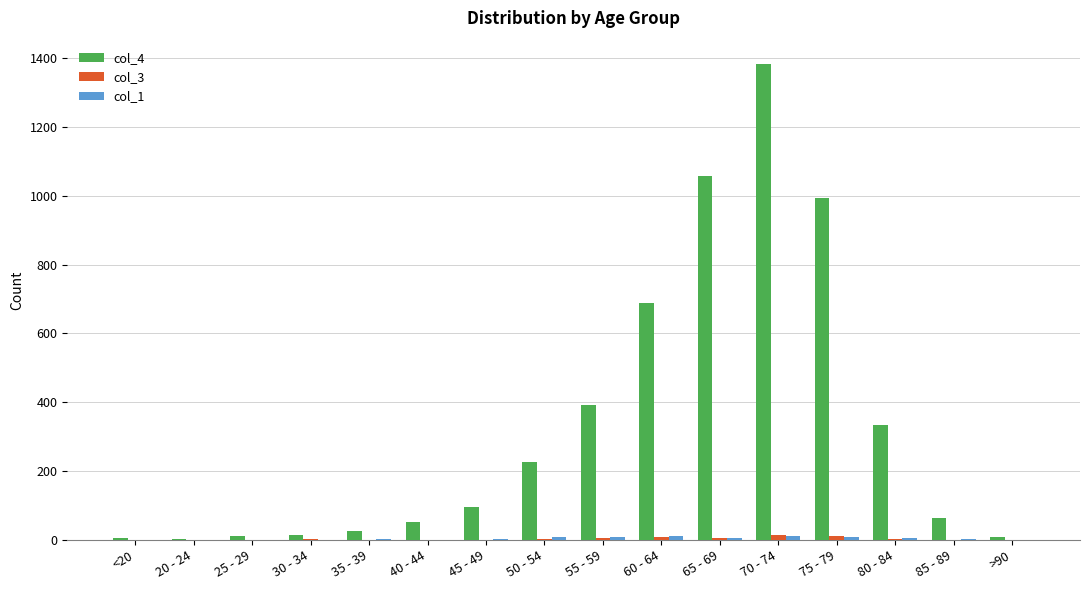

Are the bars horizontal?

No